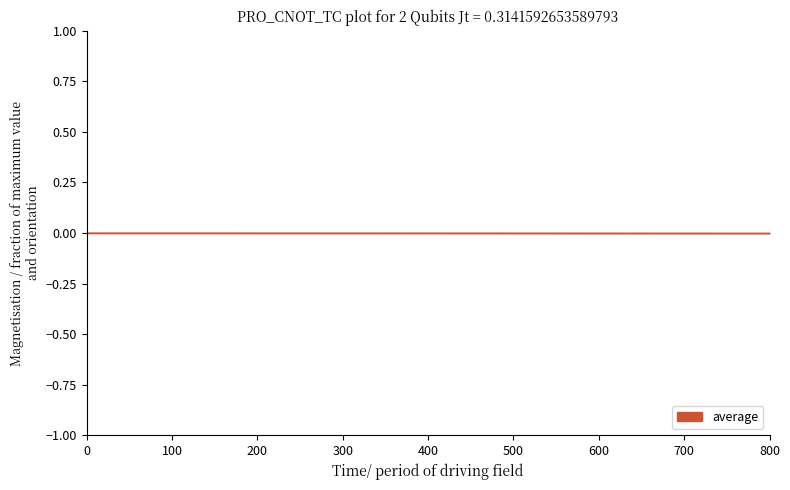

Is it true that the value at 400 is 0.0?

True